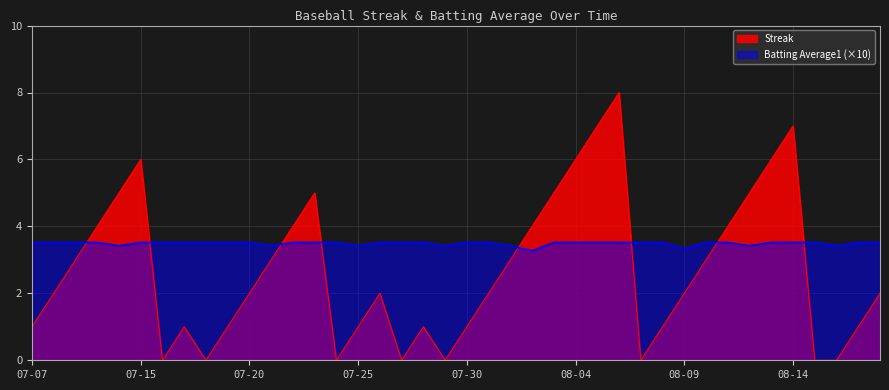

At which label does Streak reach its peak?

2010-08-06